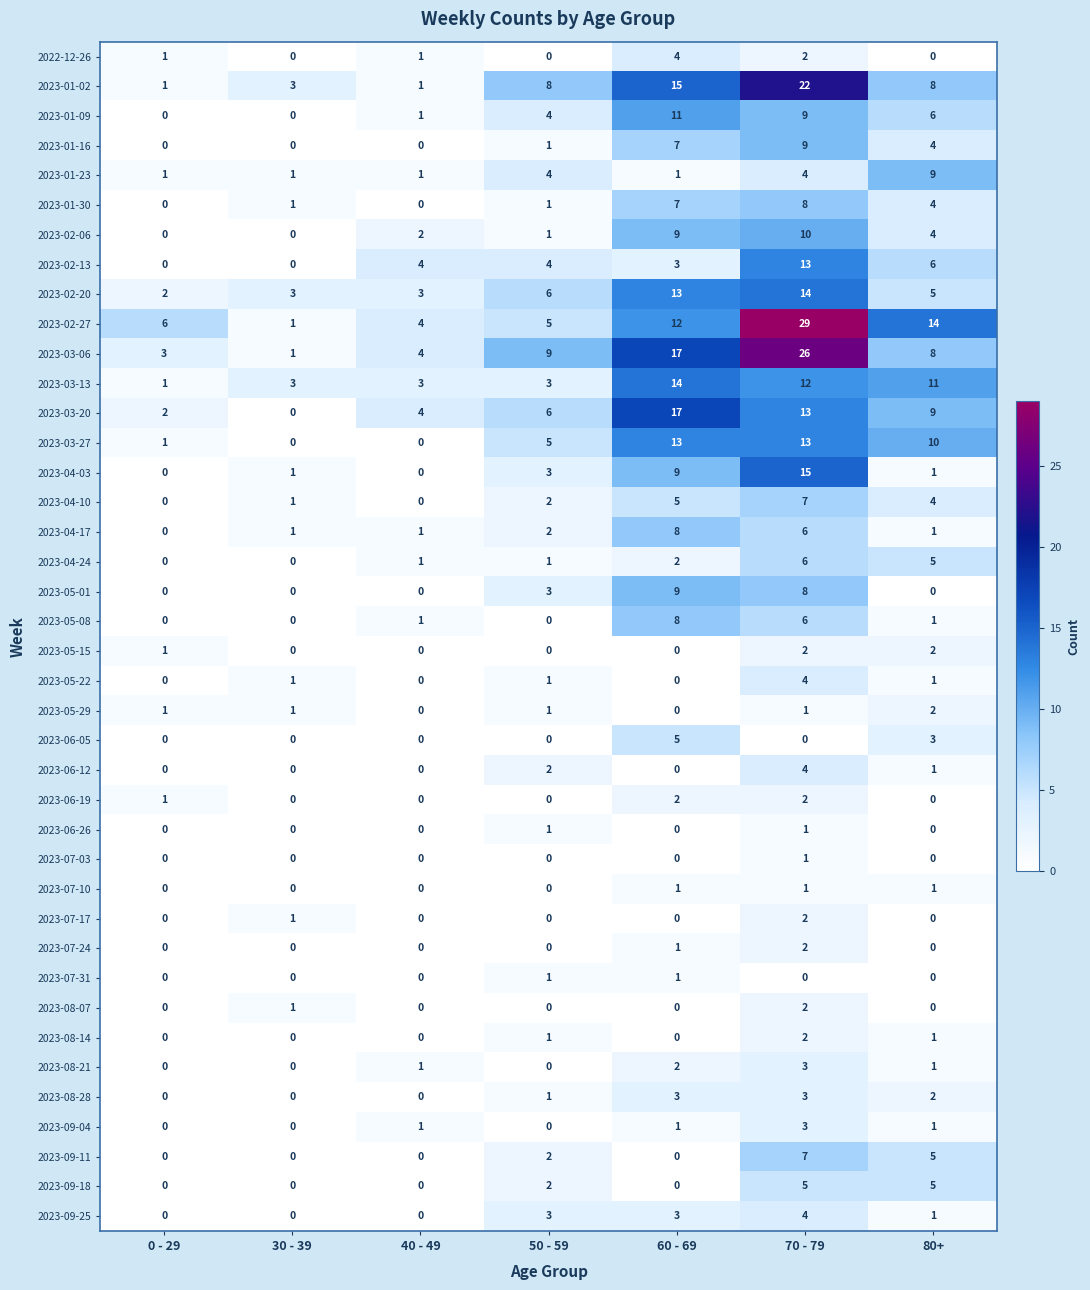

What is the average value of the 2023-02-06 series?

4